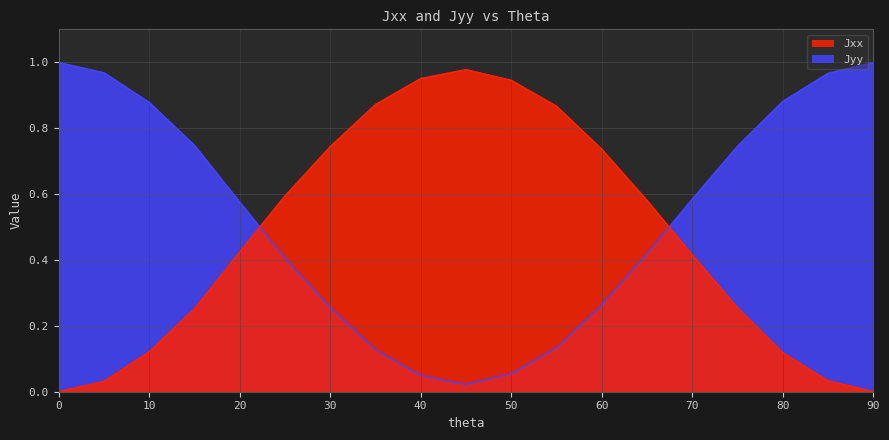

Is it true that Jxx equals 0.6 at 25?

True